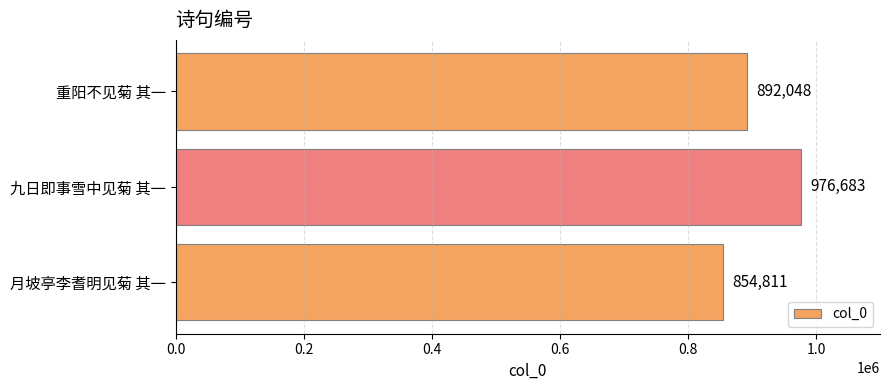

What is the greatest value displayed?

976683